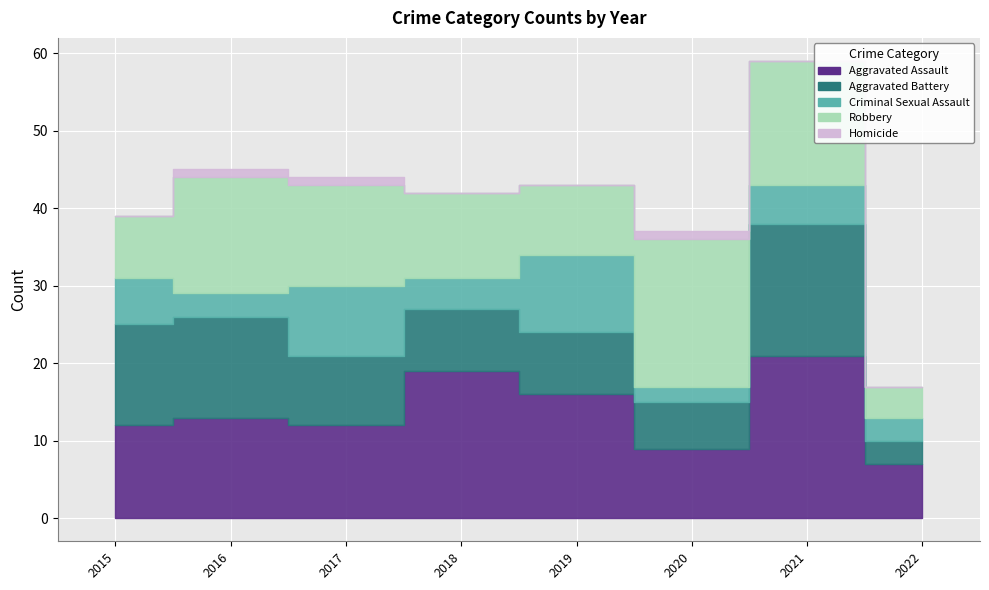

What is the sum of all Homicide values?

3